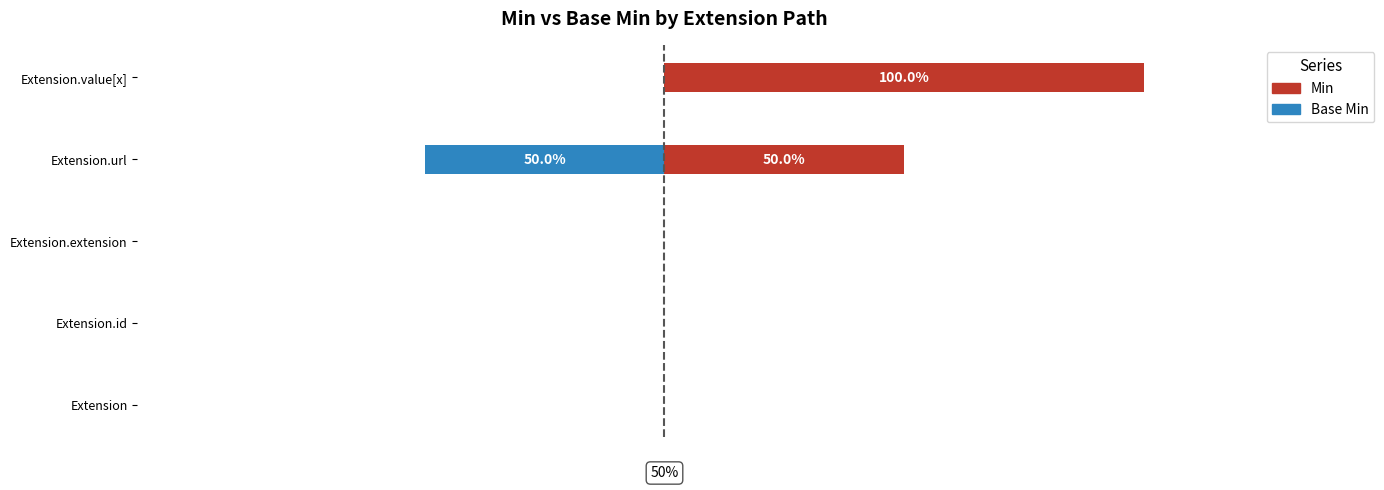

The value of Min at Extension is 1. True or false?

False